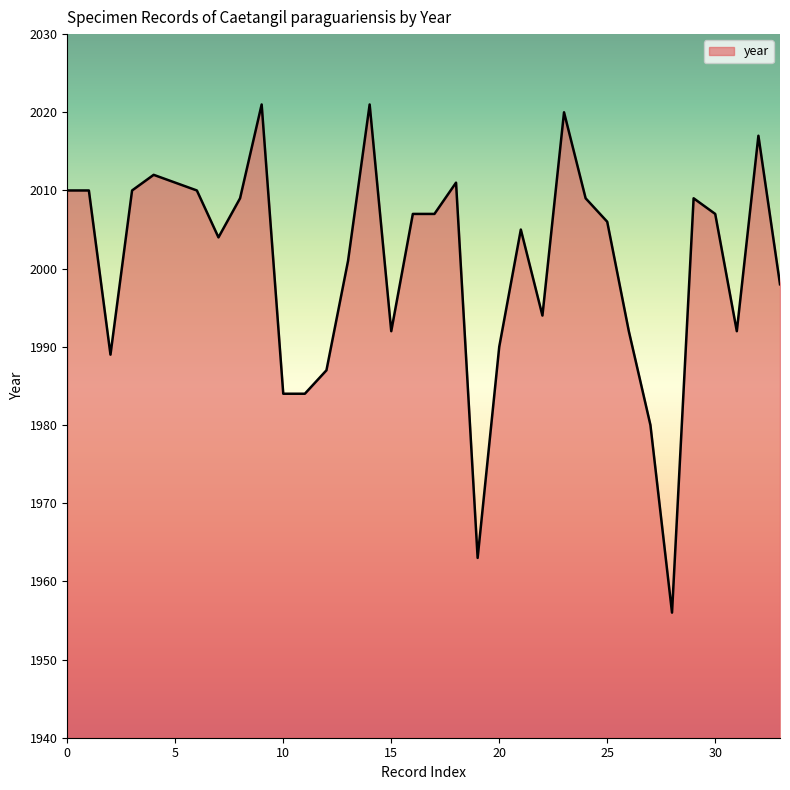

What is the greatest value displayed?

2021